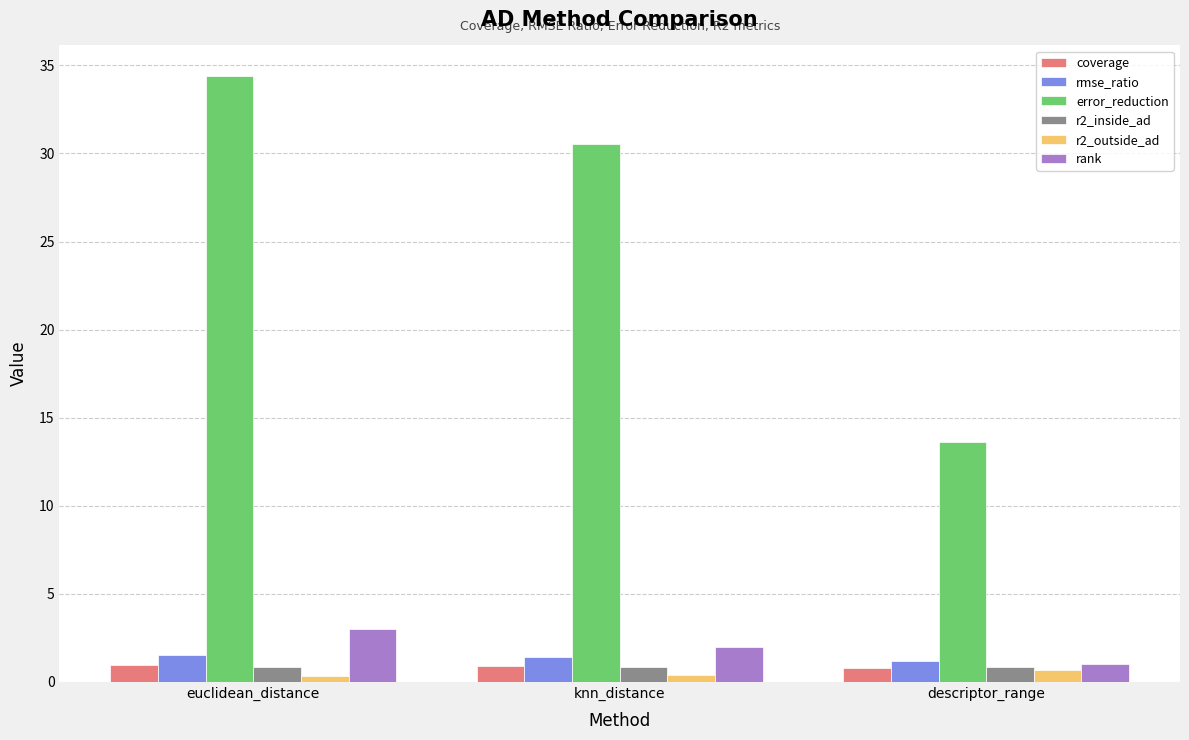

How many bars are there in total?

18